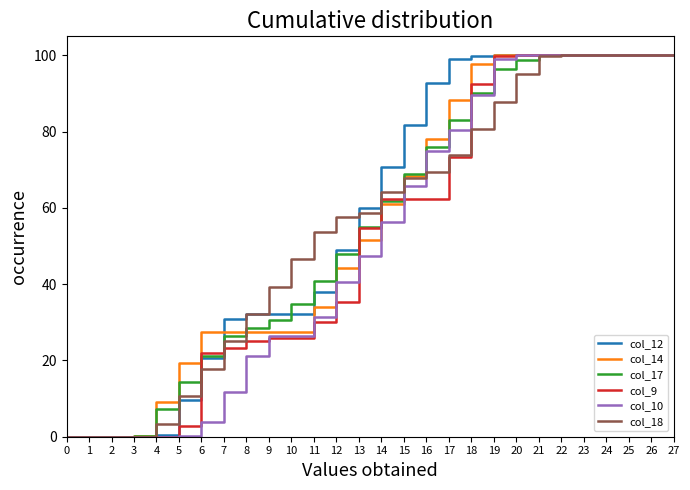

What is the greatest value displayed?

100.0